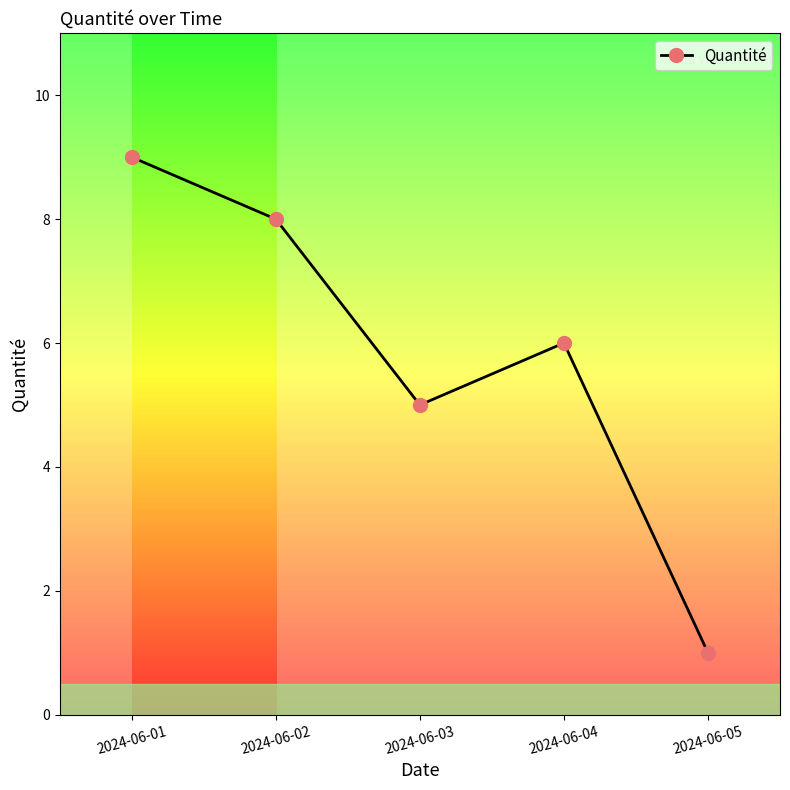

Rank the categories by value from lowest to highest.

2024-06-05, 2024-06-03, 2024-06-04, 2024-06-02, 2024-06-01